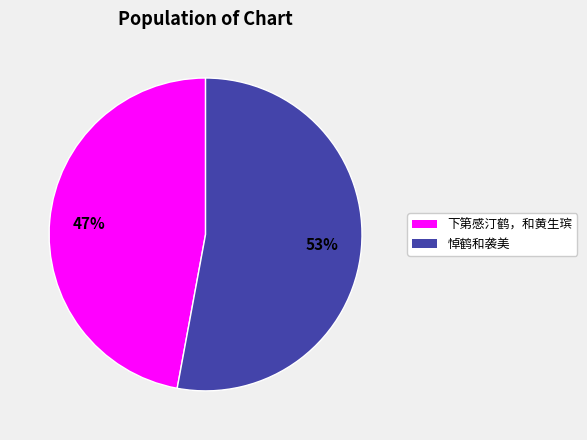

Which category has the smallest portion of the pie?

下第感汀鹤，和黄生瑸